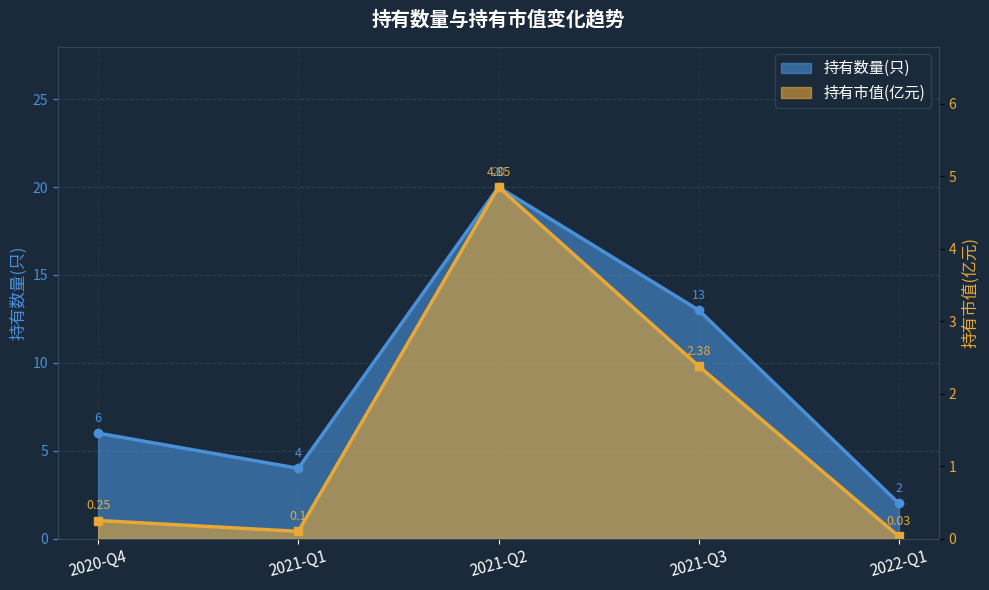

Reading right to left, what are all the values shown in this chart?

持有数量(只): 2.0	13.0	20.0	4.0	6.0
持有市值(亿元): 0.0	2.4	4.8	0.1	0.2